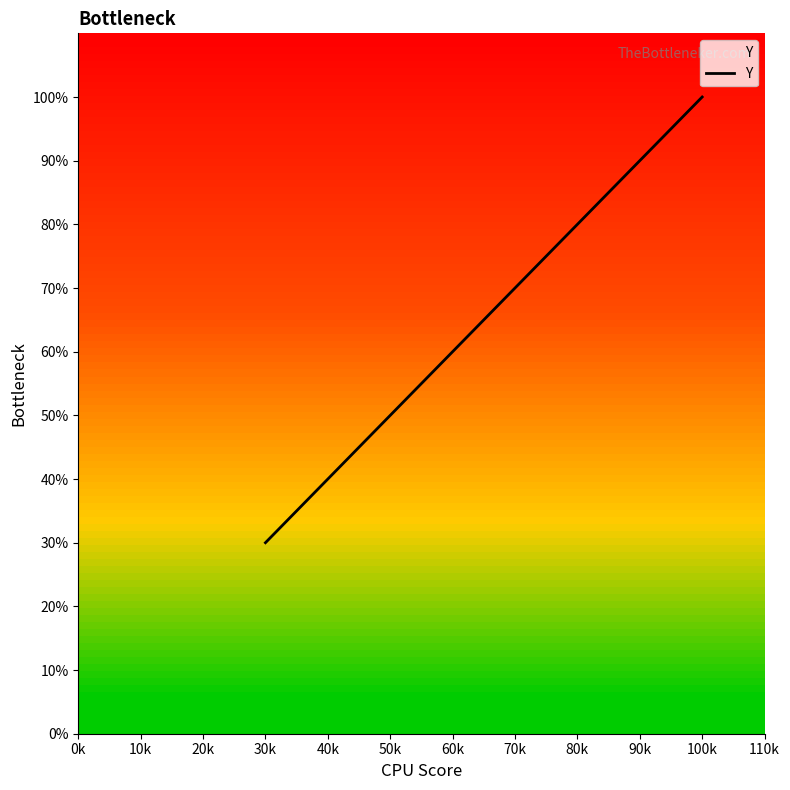

Which category has the highest value across all series?

100k